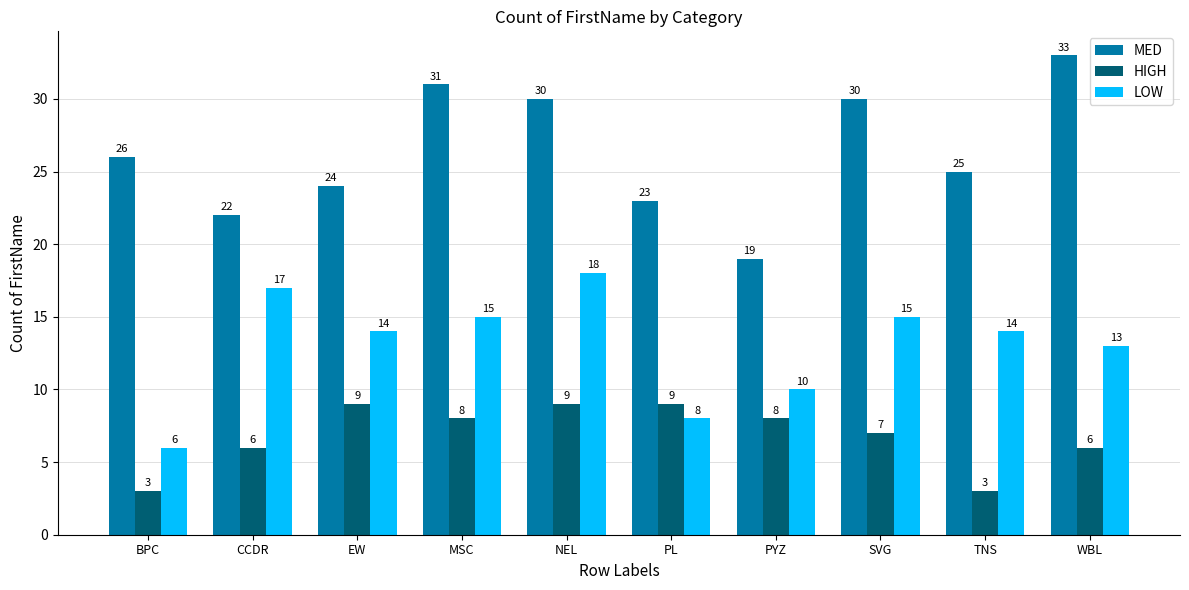

What is the difference between the maximum and second lowest values in the LOW series?

10